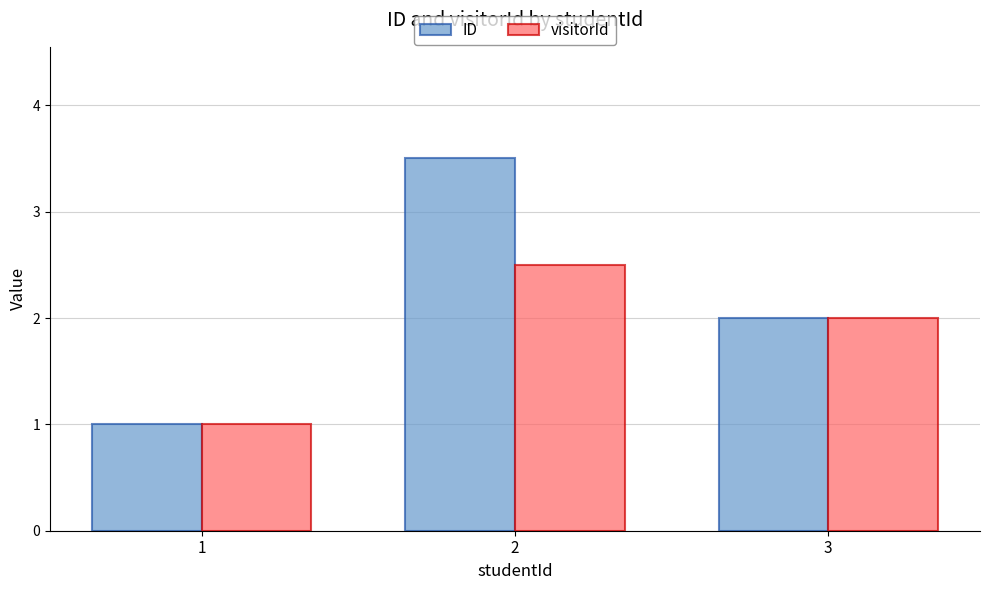

What is the sum of all ID values?

6.5